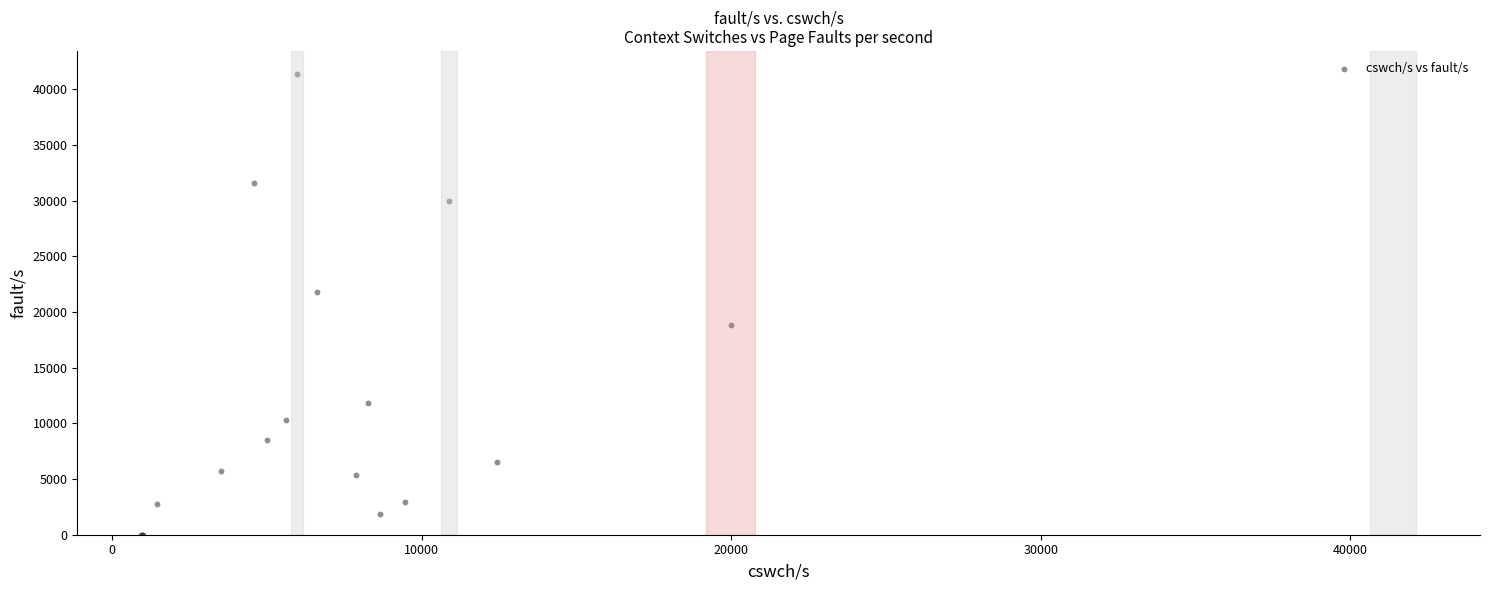

What Y value in the scatter plot is closest to 20687?

21829.0